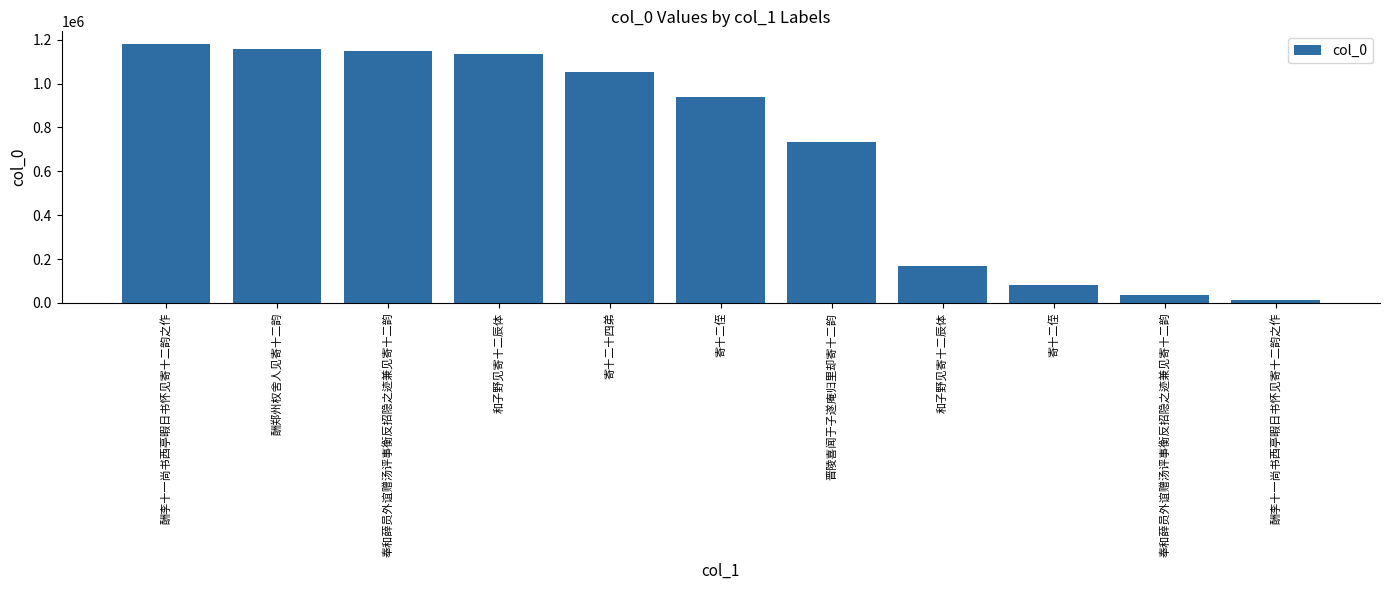

Reading right to left, what are all the values shown in this chart?

酬李十一尚书西亭暇日书怀见寄十二韵之作=13288	奉和薛员外谊赠汤评事衡反招隐之迹兼见寄十二韵=36545	寄十二侄=81079	和子野见寄十二辰体=167630	晋陵喜闻于子遂庵归里却寄十二韵=734320	寄十二侄=936819	寄十二十四弟=1051730	和子野见寄十二辰体=1133375	奉和薛员外谊赠汤评事衡反招隐之迹兼见寄十二韵=1147339	酬郑州权舍人见寄十二韵=1160009	酬李十一尚书西亭暇日书怀见寄十二韵之作=1179395